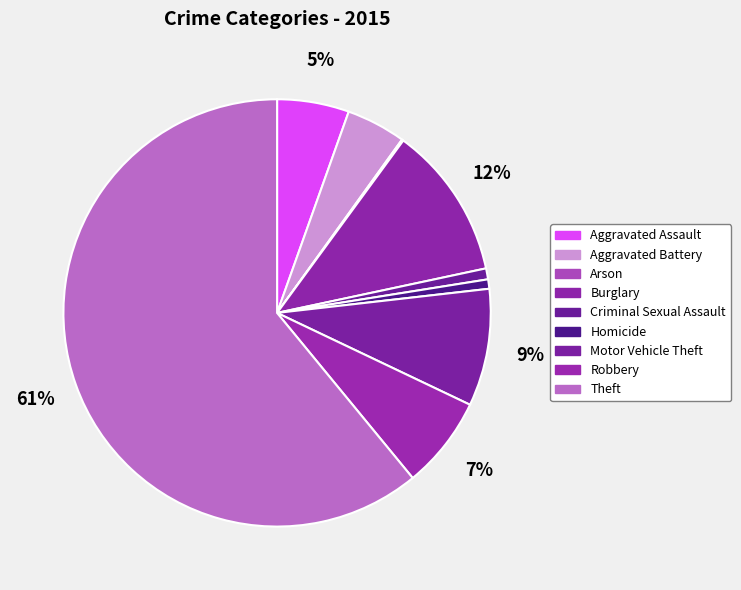

Which category accounts for the majority?

Theft